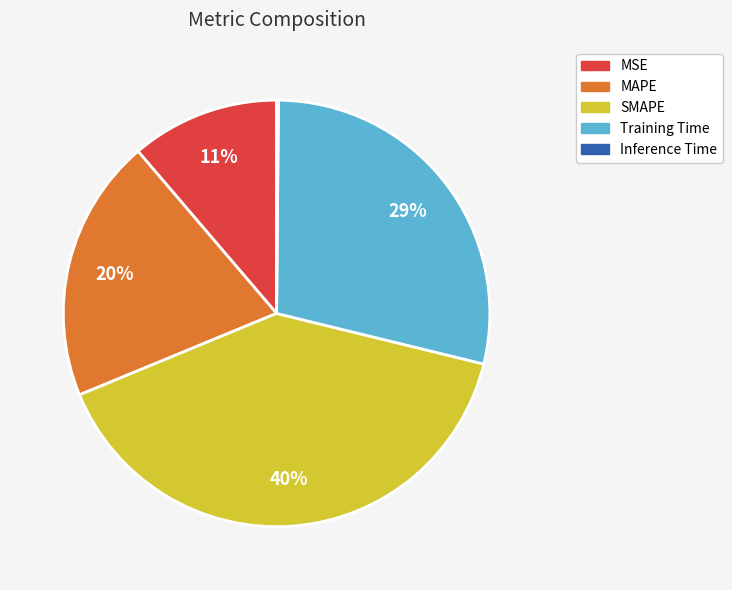

To the nearest percent, what is the average slice percentage?

20%